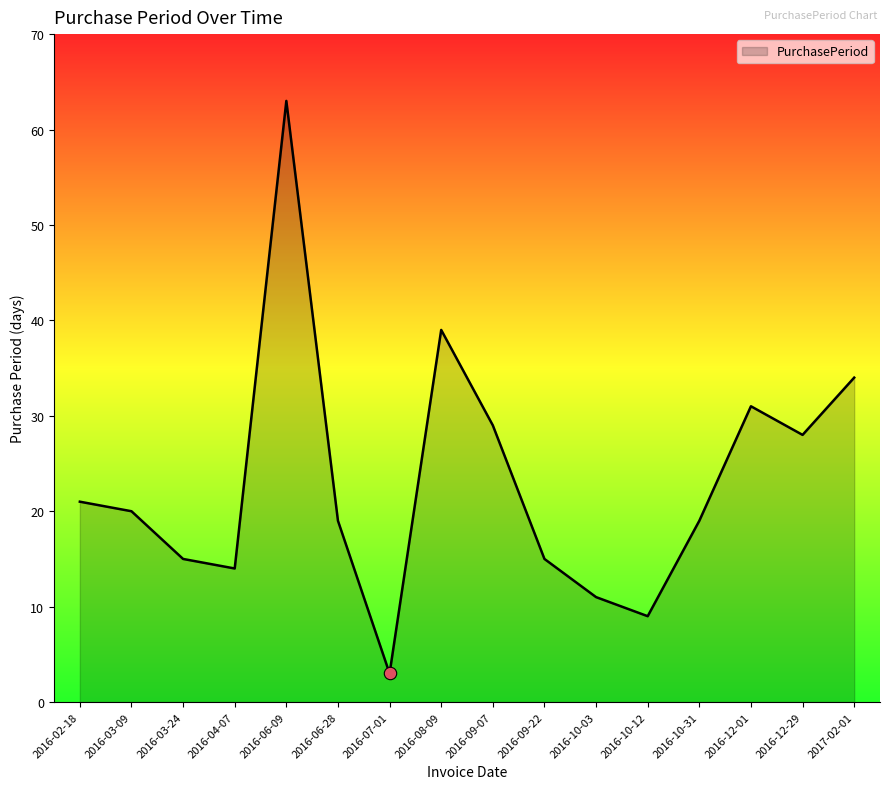

What is the ratio of the value at 2016-09-07 to the value at 2016-10-12?

3.2